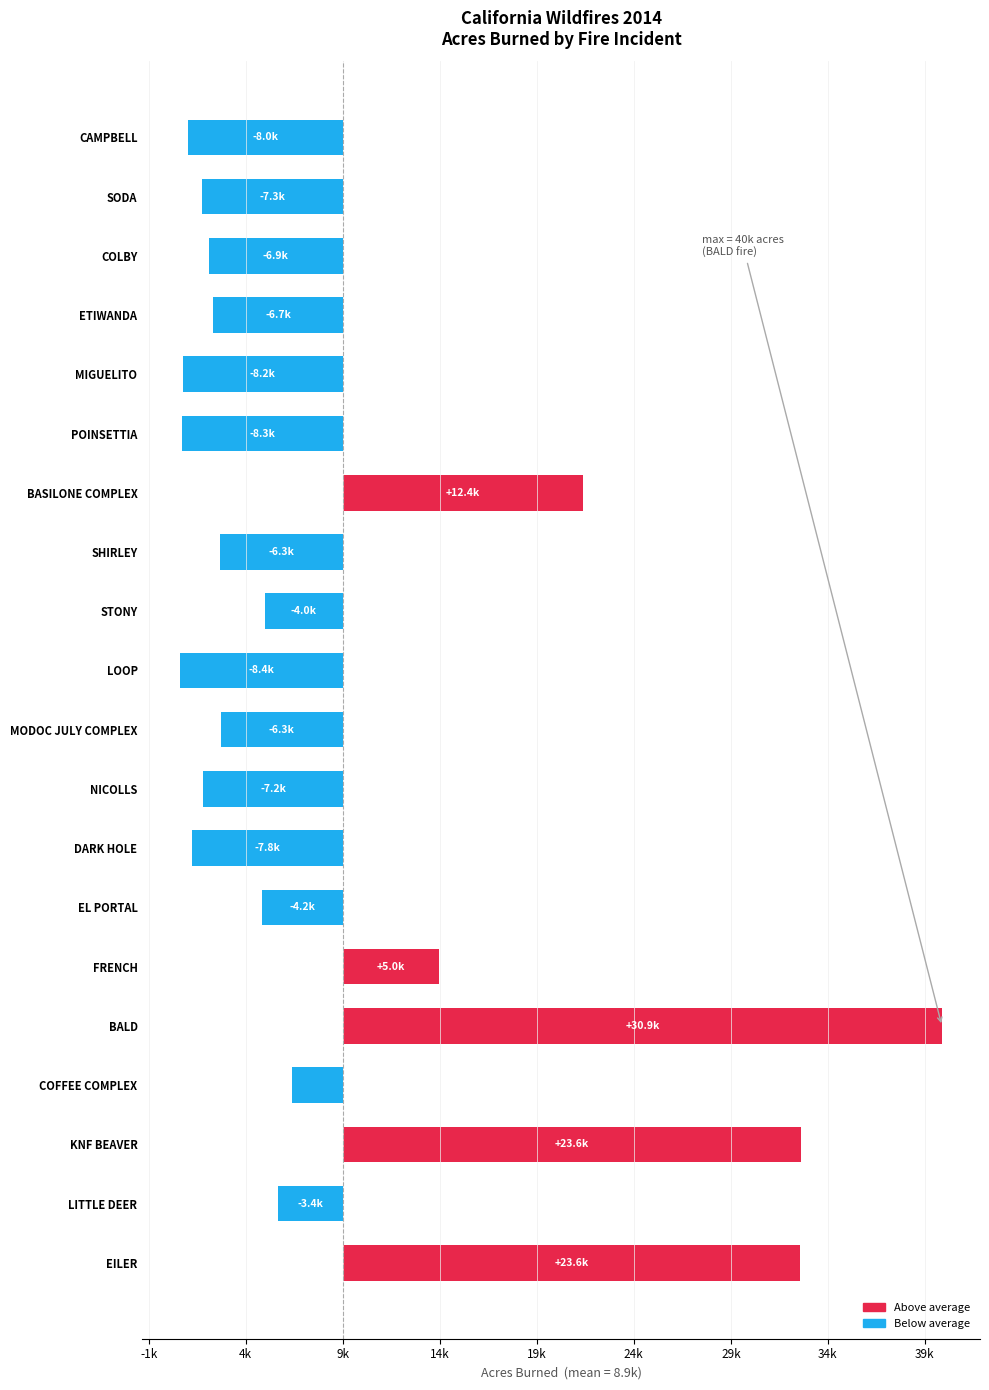

Are the bars horizontal?

Yes